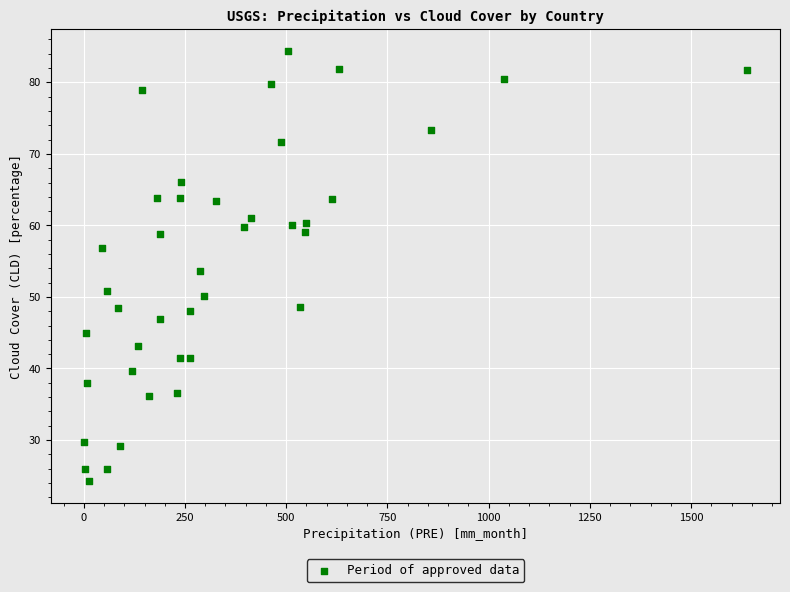

What is the range of Y values (max minus min)?

60.2